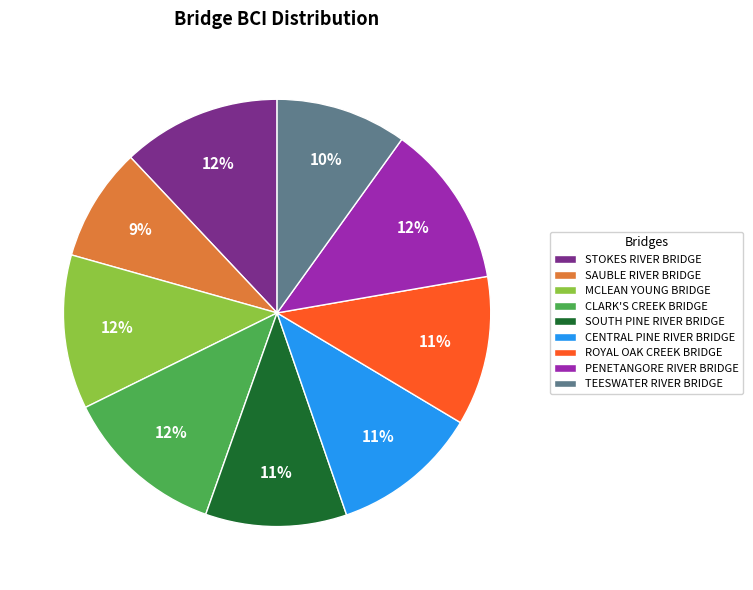

Which category has the smallest portion of the pie?

SAUBLE RIVER BRIDGE